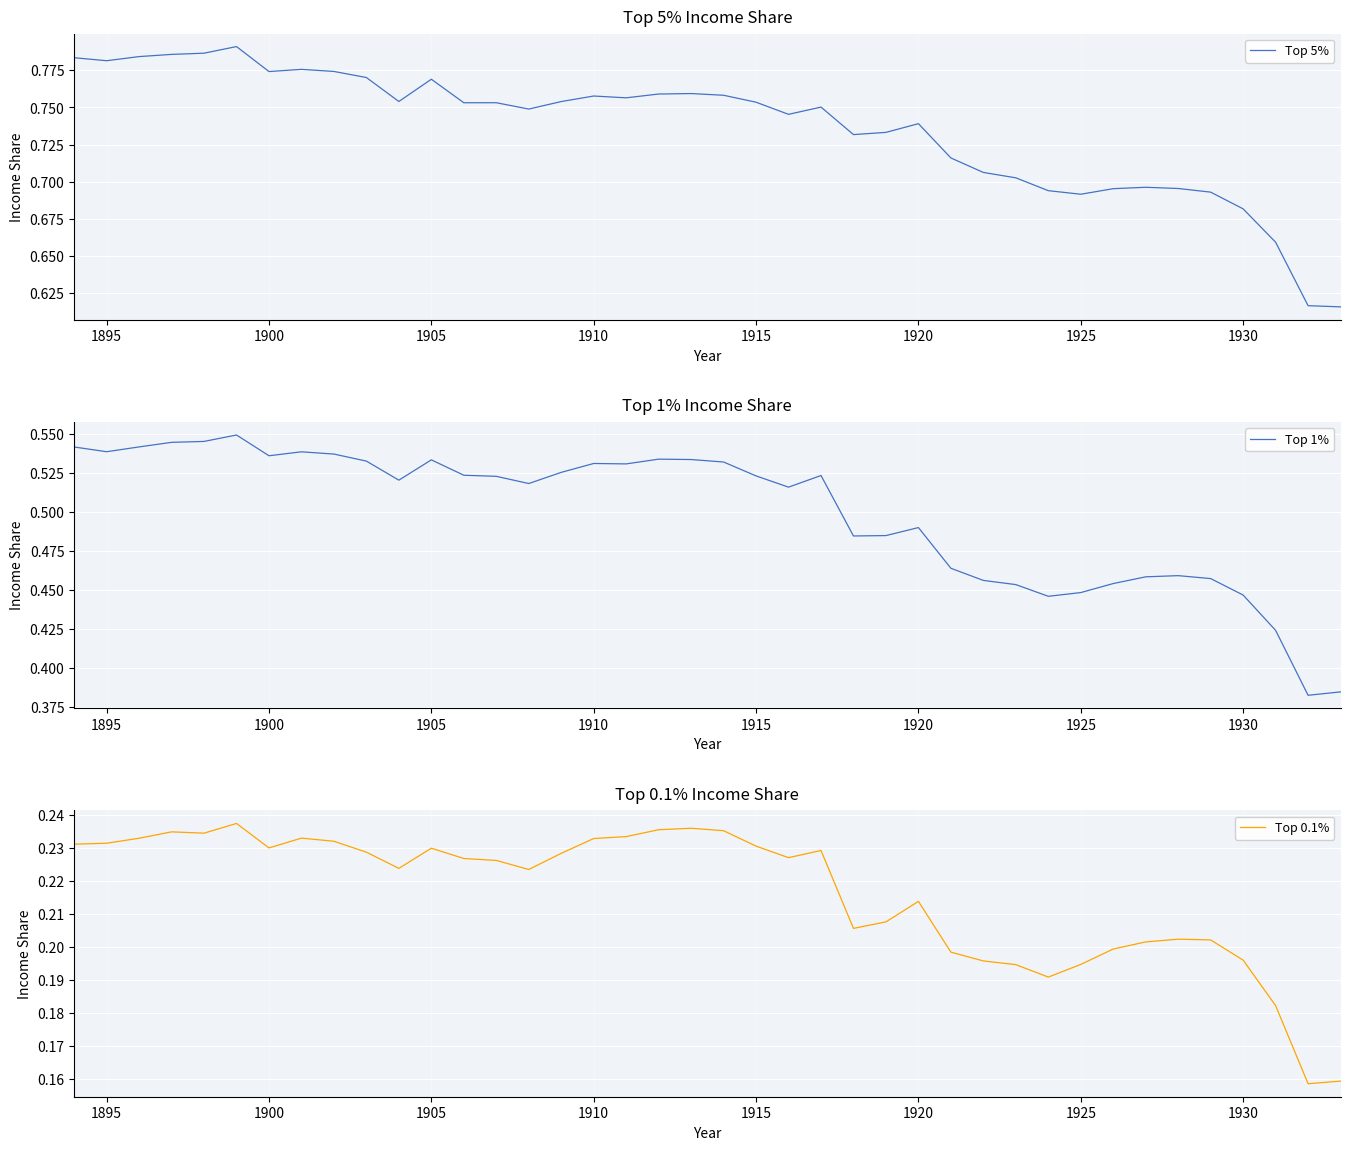

Reading left to right, list all the values displayed in this chart.

Top 5%: 0.8	0.8	0.8	0.8	0.8	0.8	0.8	0.8	0.8	0.8	0.8	0.8	0.8	0.8	0.7	0.8	0.8	0.8	0.8	0.8	0.8	0.8	0.7	0.8	0.7	0.7	0.7	0.7	0.7	0.7	0.7	0.7	0.7	0.7	0.7	0.7	0.7	0.7	0.6	0.6
Top 1%: 0.5	0.5	0.5	0.5	0.5	0.5	0.5	0.5	0.5	0.5	0.5	0.5	0.5	0.5	0.5	0.5	0.5	0.5	0.5	0.5	0.5	0.5	0.5	0.5	0.5	0.5	0.5	0.5	0.5	0.5	0.4	0.4	0.5	0.5	0.5	0.5	0.4	0.4	0.4	0.4
Top 0.1%: 0.2	0.2	0.2	0.2	0.2	0.2	0.2	0.2	0.2	0.2	0.2	0.2	0.2	0.2	0.2	0.2	0.2	0.2	0.2	0.2	0.2	0.2	0.2	0.2	0.2	0.2	0.2	0.2	0.2	0.2	0.2	0.2	0.2	0.2	0.2	0.2	0.2	0.2	0.2	0.2